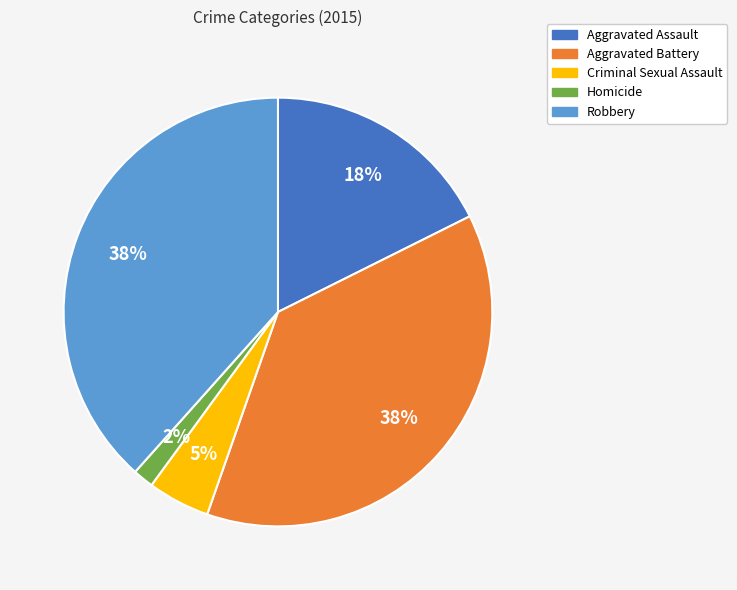

Count the number of slices in the pie.

5